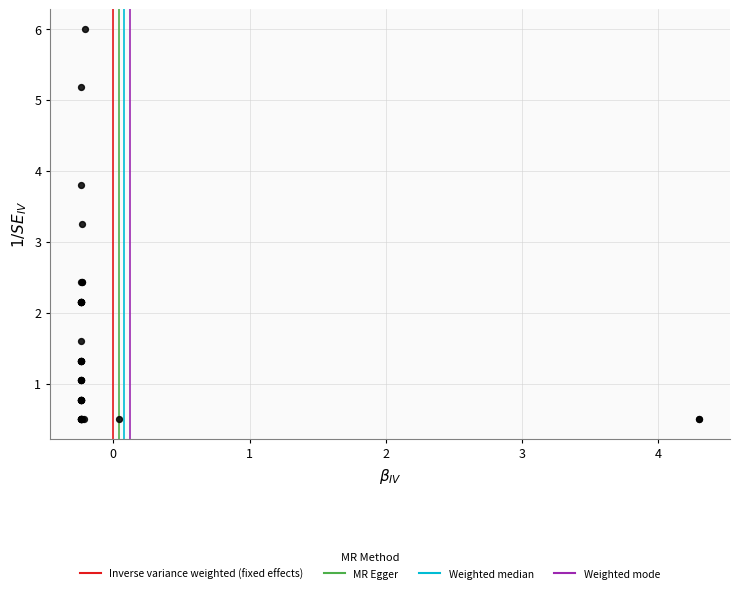

What Y value in the scatter plot is closest to 3?

3.2